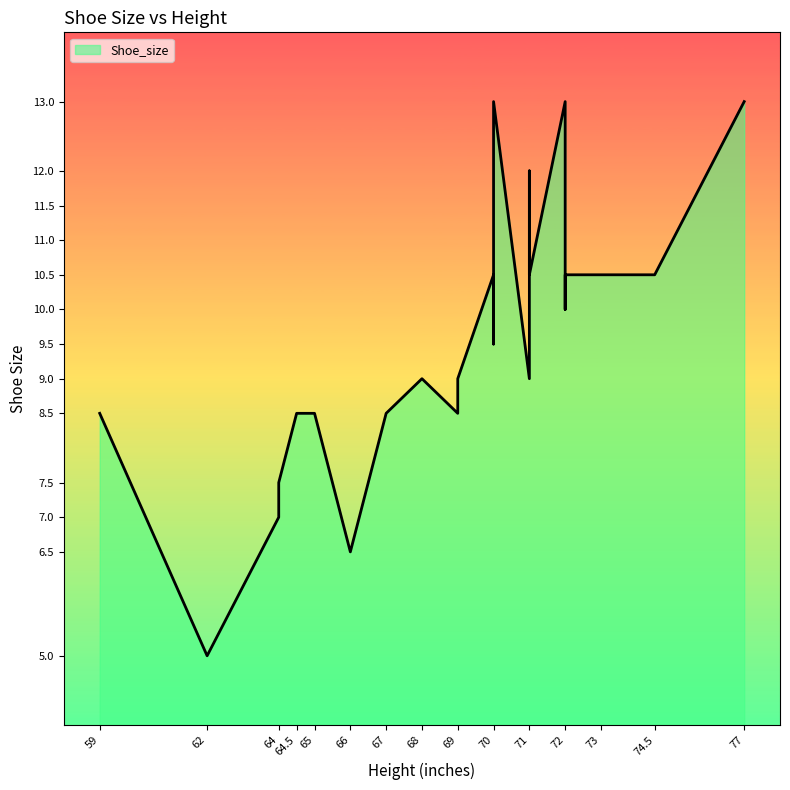

The chart shows a value of 12.7 at 69. True or false?

False